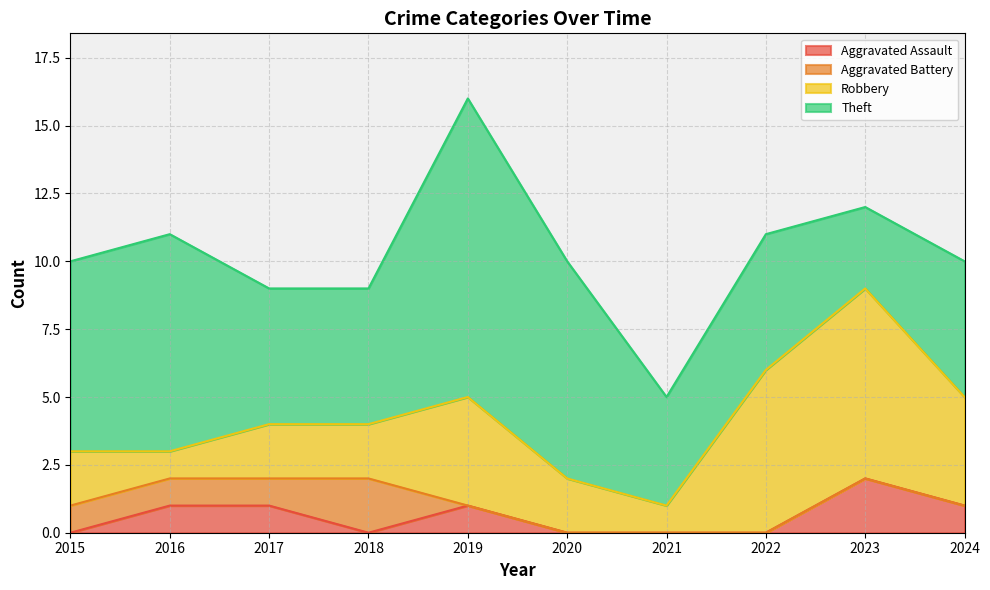

At how many categories does at least one series exceed 0?

10